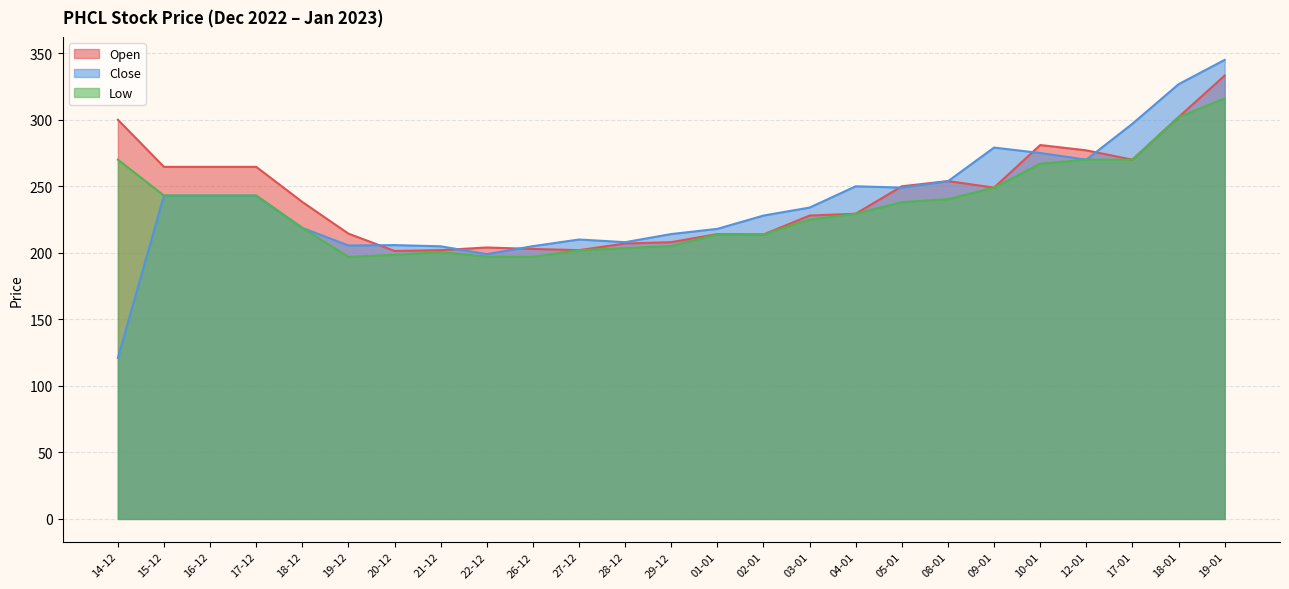

Is it true that Close equals 228.0 at 02-01?

True